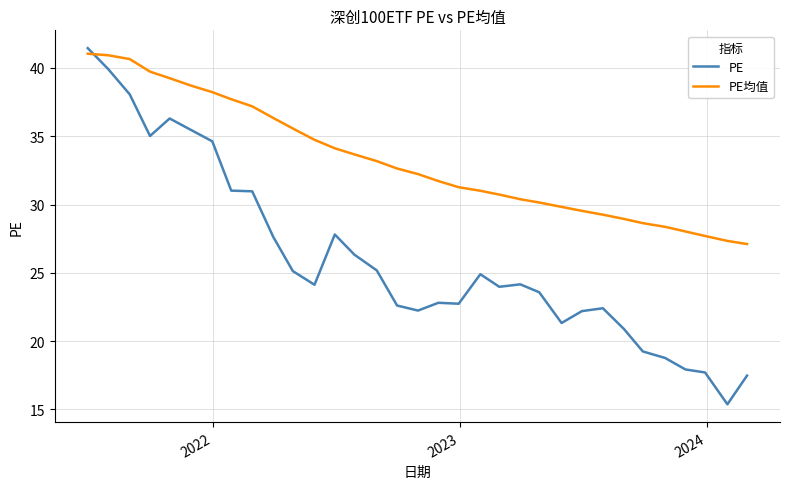

Is this an area chart (filled region under the line)?

No